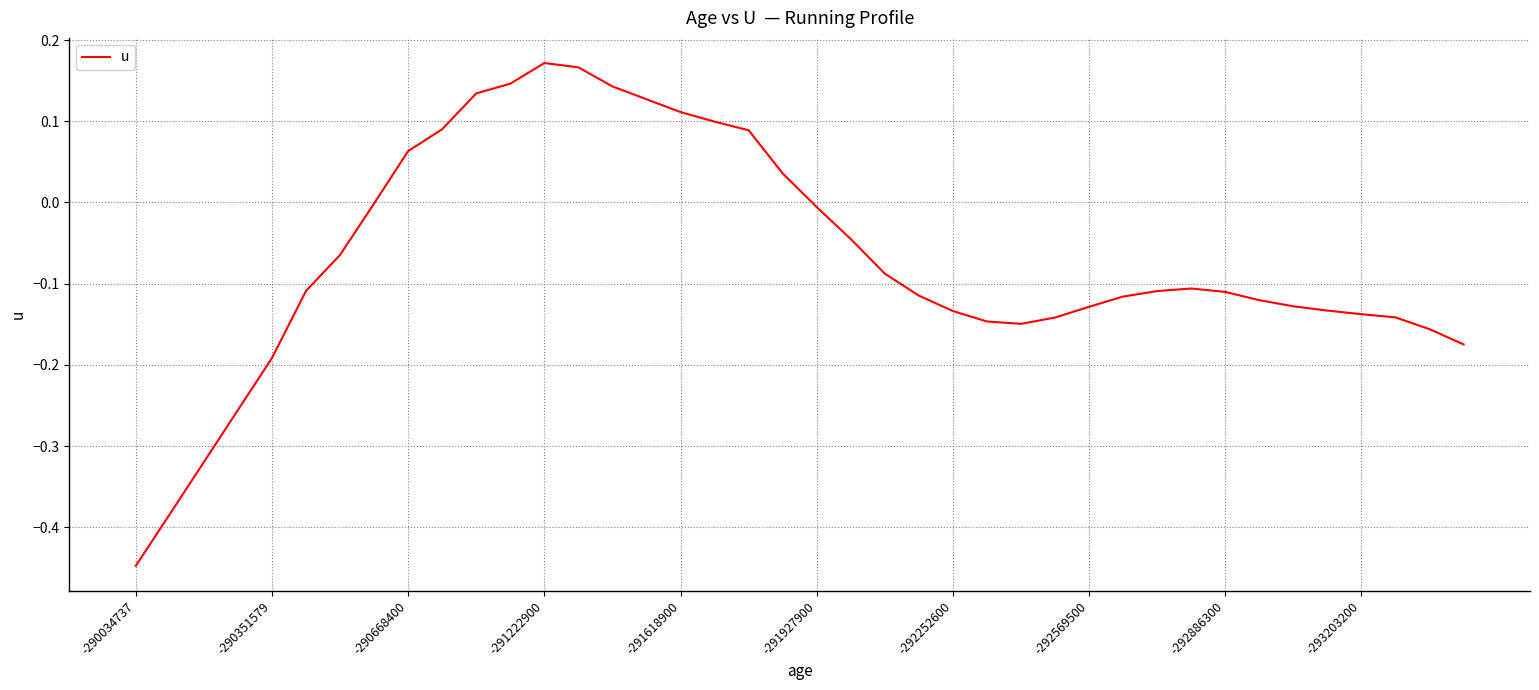

How many points are lower than both their immediate neighbors (excluding endpoints)?

1